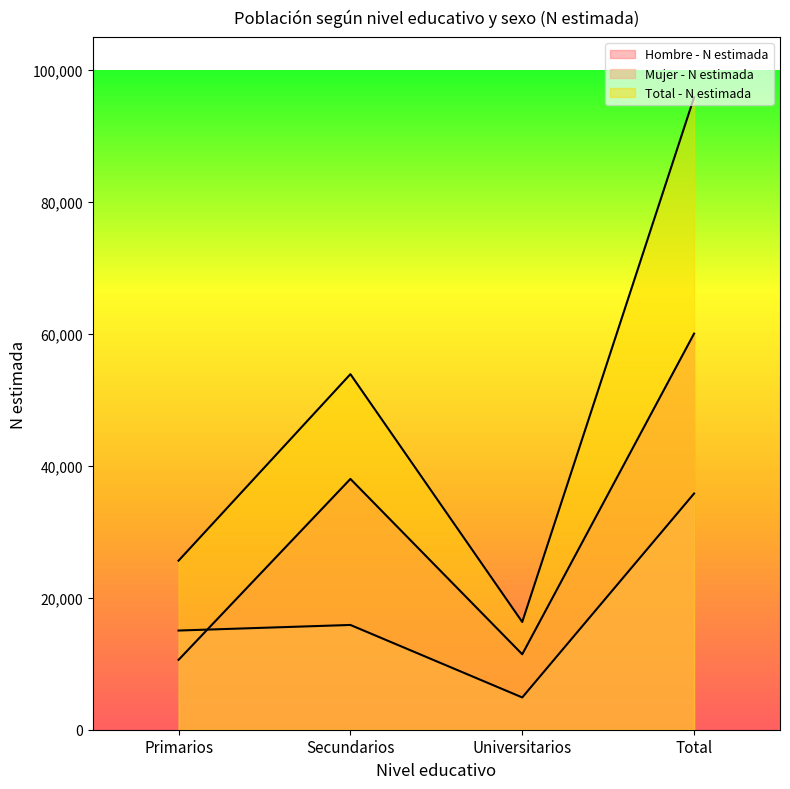

What is the total value across all series at Universitarios?

32670